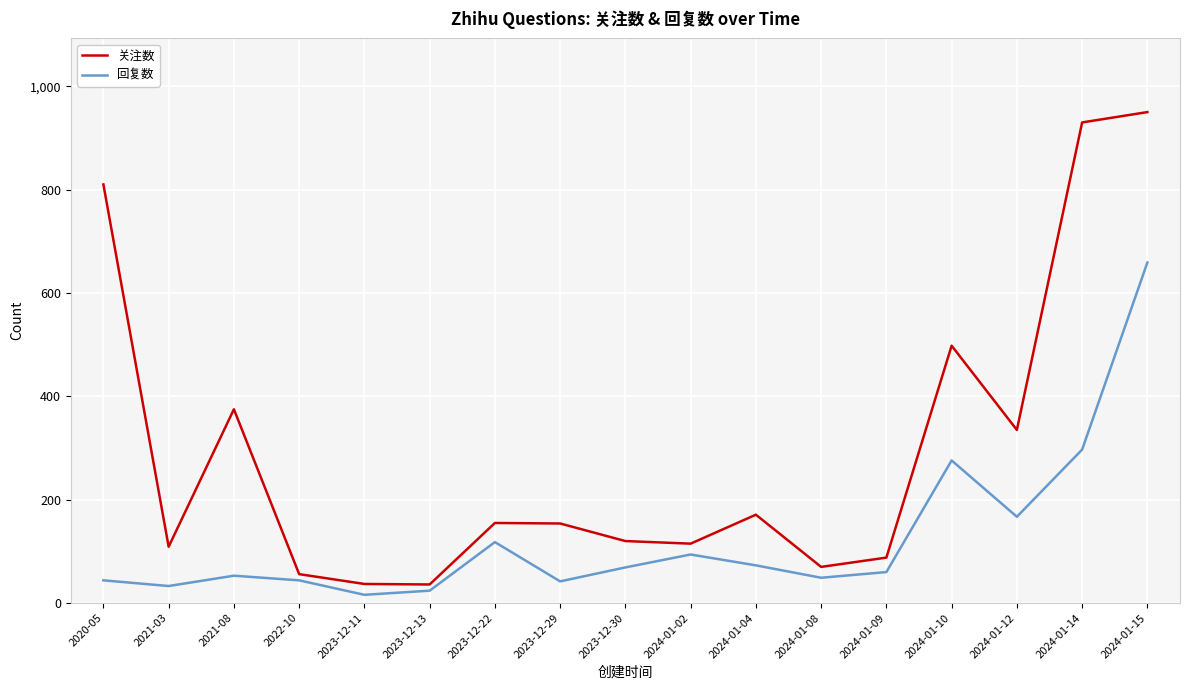

Rank the series at 2020-05 from lowest to highest value.

回复数, 关注数